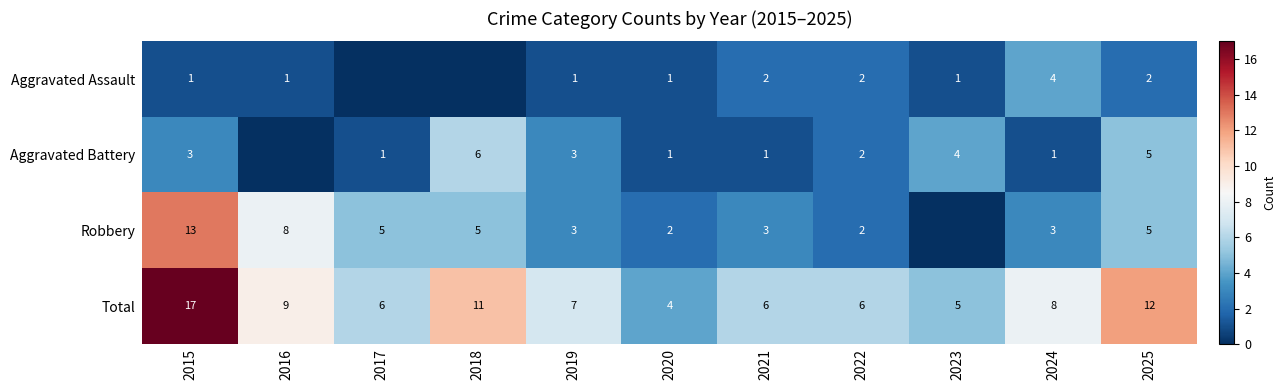

What is the difference between the maximum and second lowest values in the Total series?

12